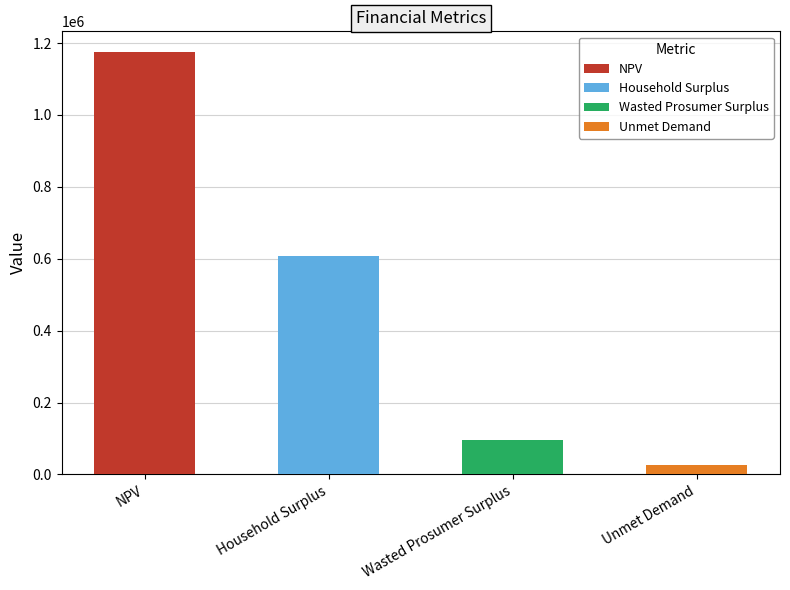

Reading left to right, list all the values displayed in this chart.

NPV=1173816.1	Household Surplus=608896.4	Wasted Prosumer Surplus=95724.4	Unmet Demand=24991.1